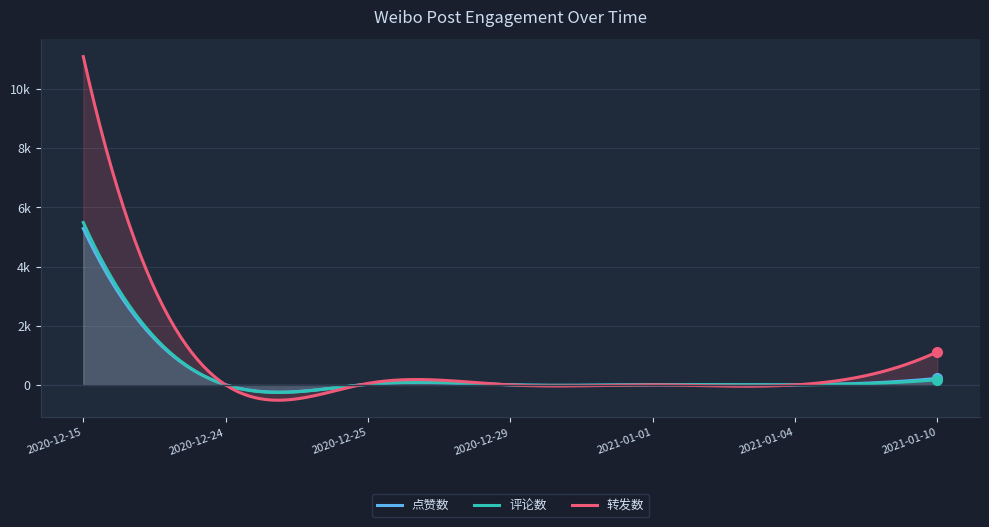

Is the value of 评论数 at 2021-01-04 greater than the value of 点赞数 at 2021-01-01?

No